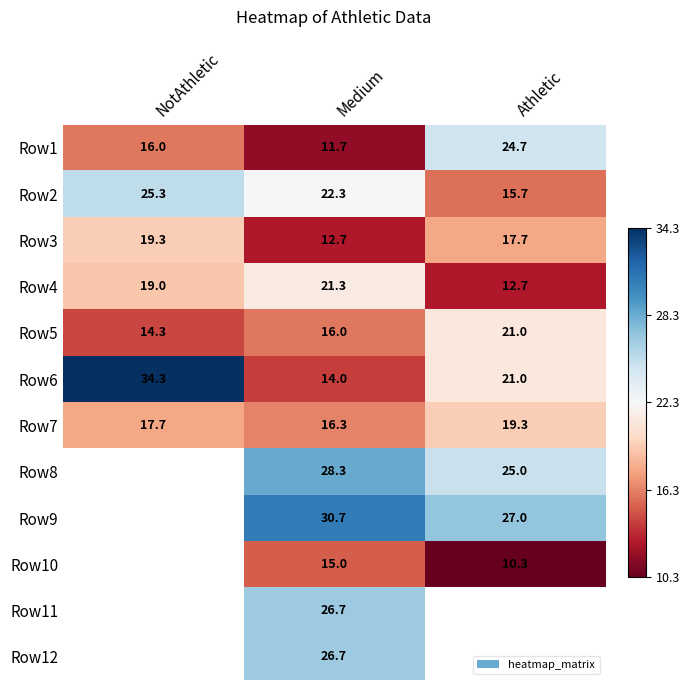

At which label does Row2 reach its peak?

NotAthletic